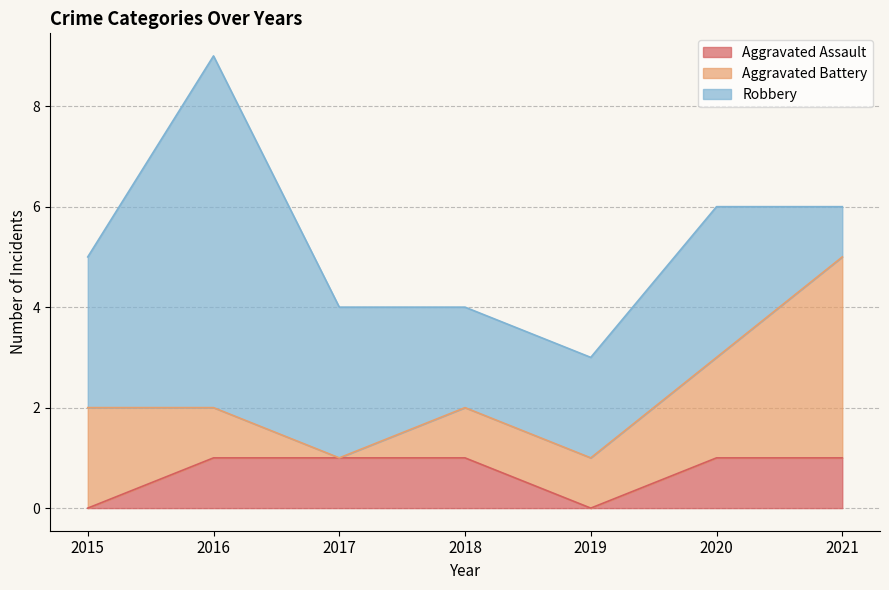

Which series has the largest total across all categories?

Robbery